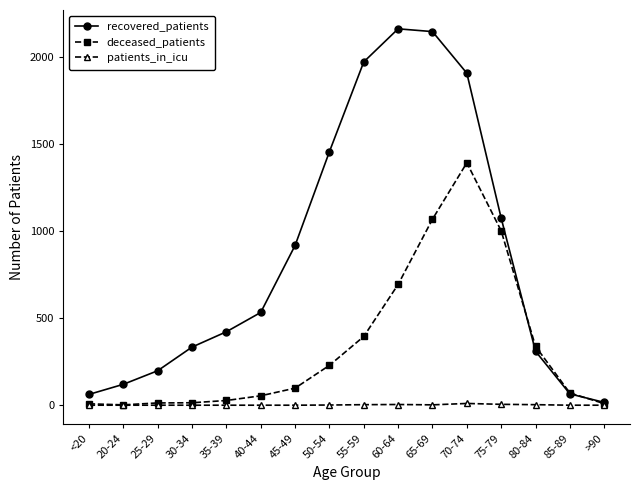

What is the difference between the second highest and minimum values in the deceased_patients series?

1067